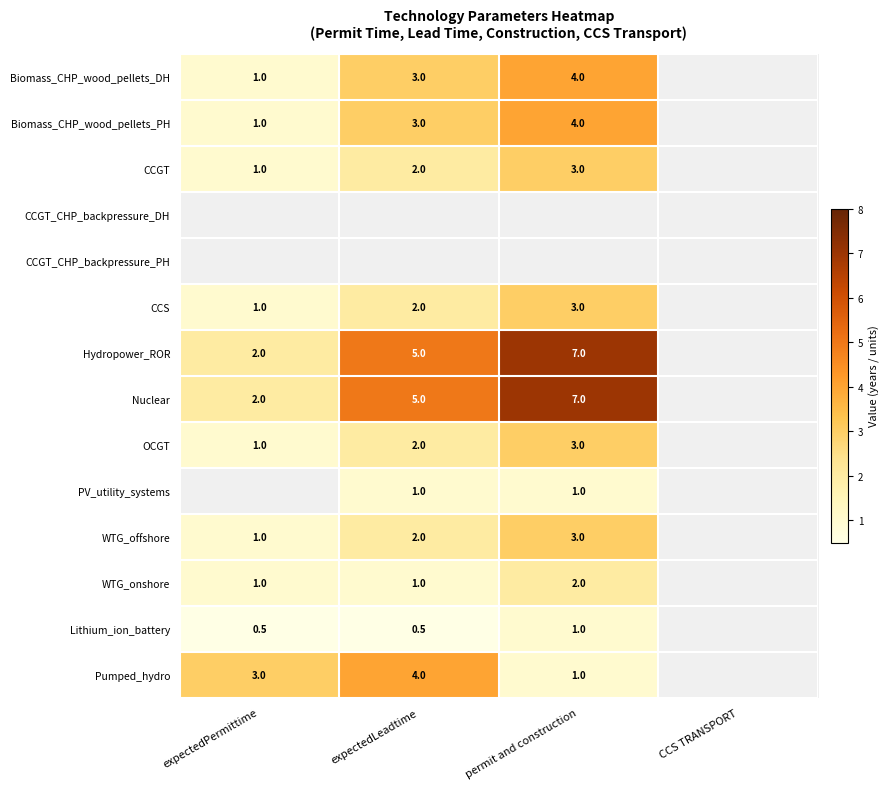

What is the greatest value displayed?

7.0